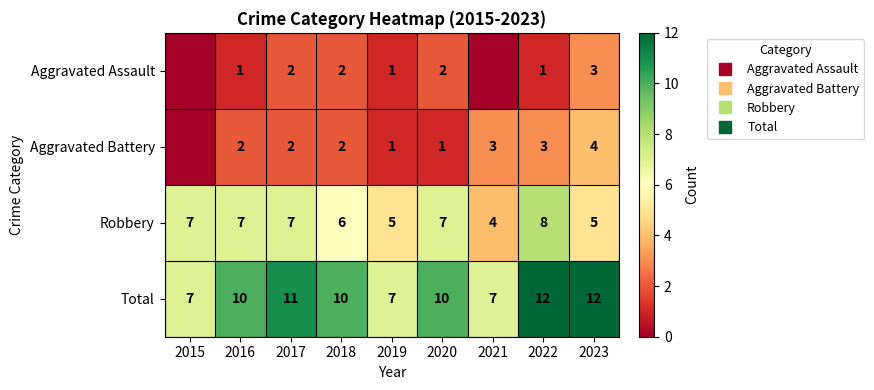

At which label does Total reach its peak?

2022